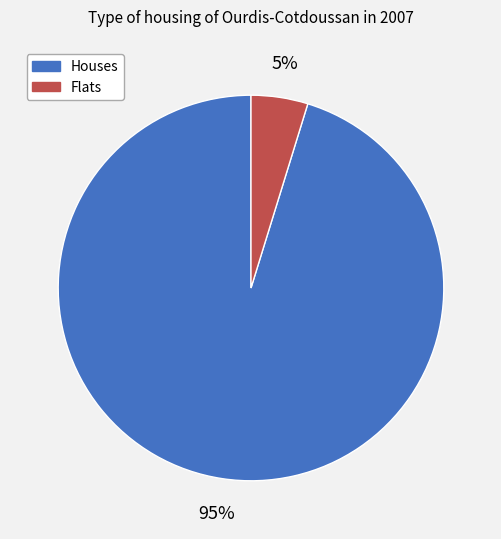

To the nearest percent, what is the average slice percentage?

50%